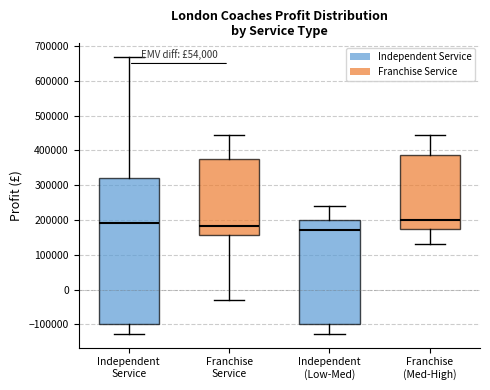

Which box's median line is the lowest?

Independent (Low-Med)